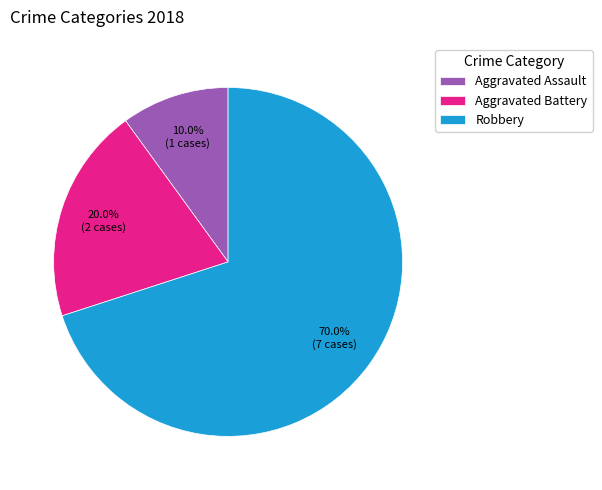

How many segments does this pie chart have?

3